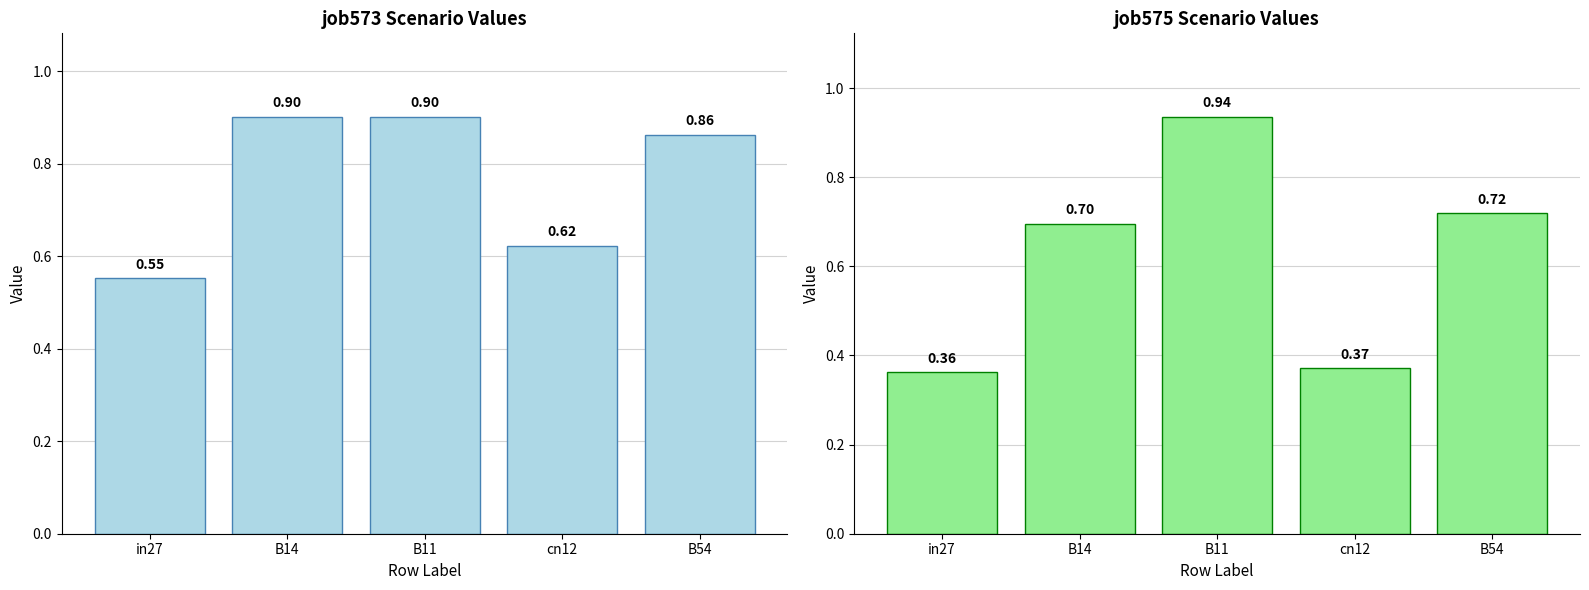

At how many categories does at least one series exceed 0?

5